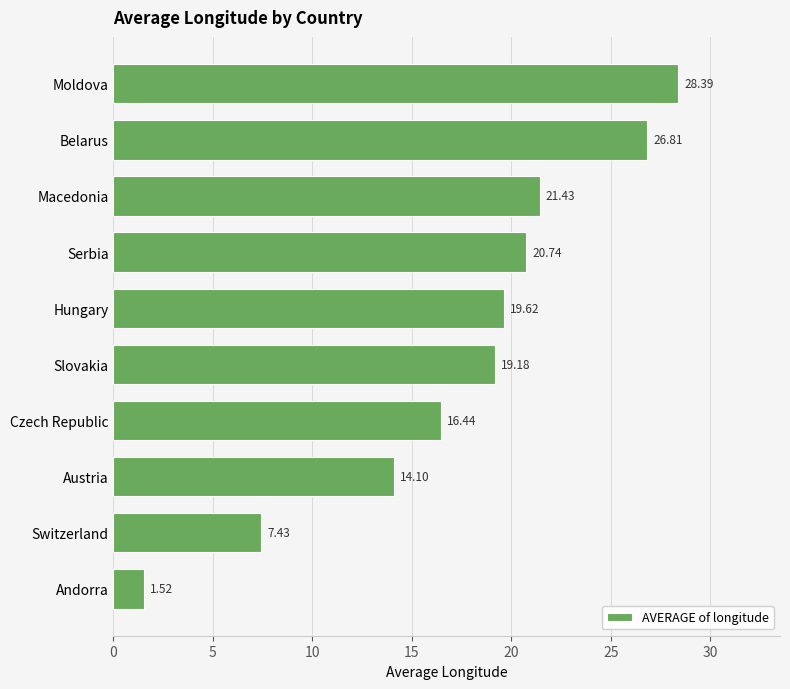

Which label corresponds to the smallest value in the chart?

Andorra